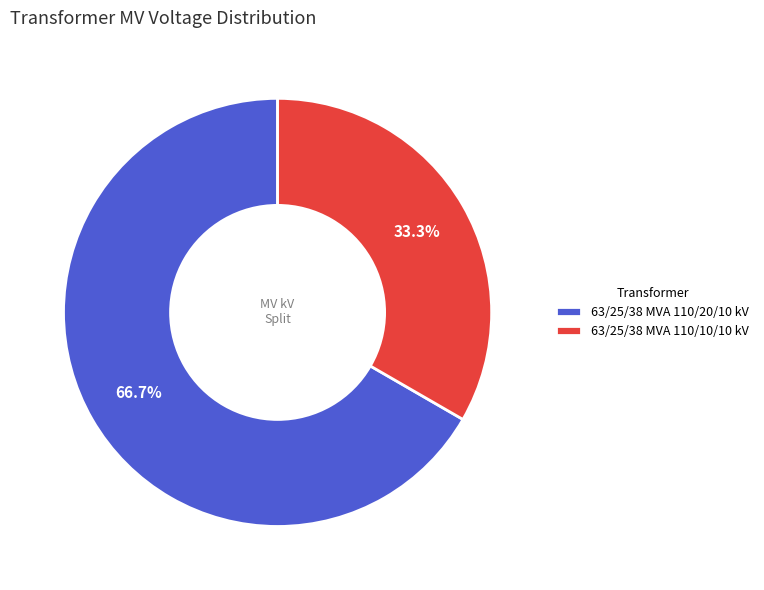

To the nearest percent, what portion does 63/25/38 MVA 110/20/10 kV represent?

67%